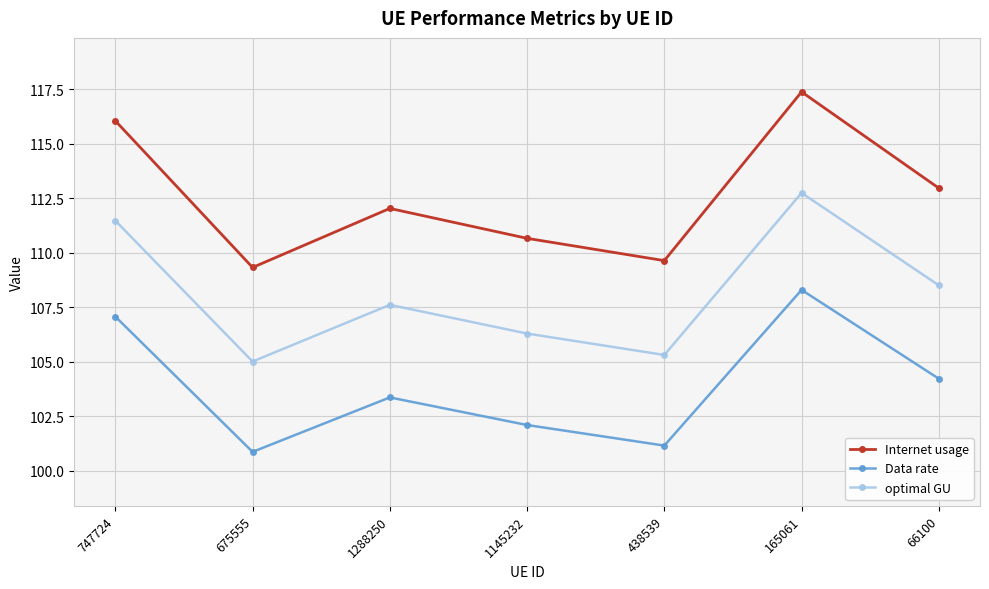

At which category is the sum across all series the highest?

165061